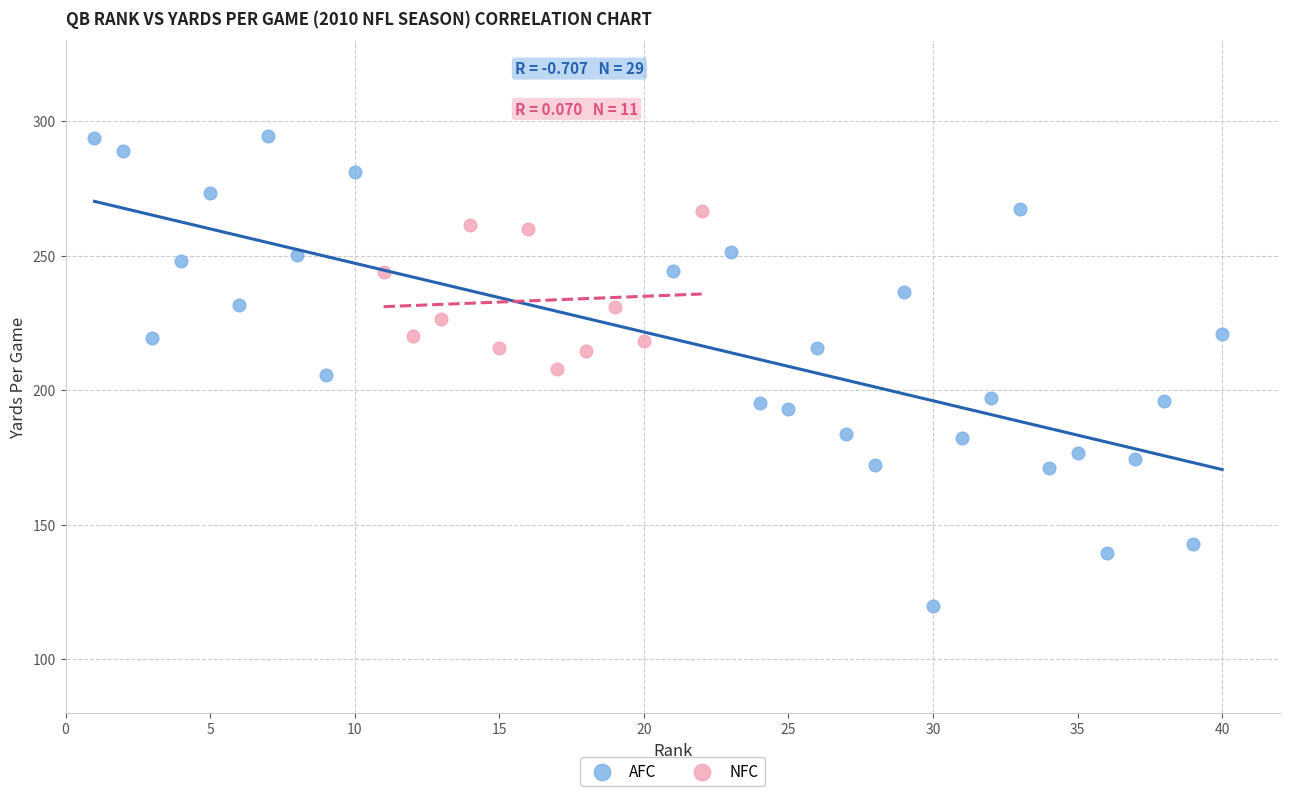

Which series contains the lowest Y value?

AFC